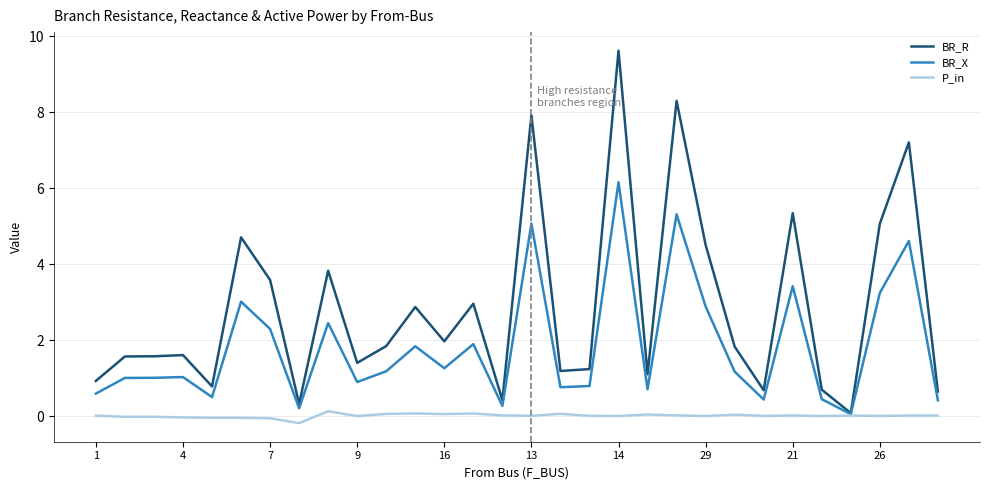

What is the highest value of the BR_R series?

9.6